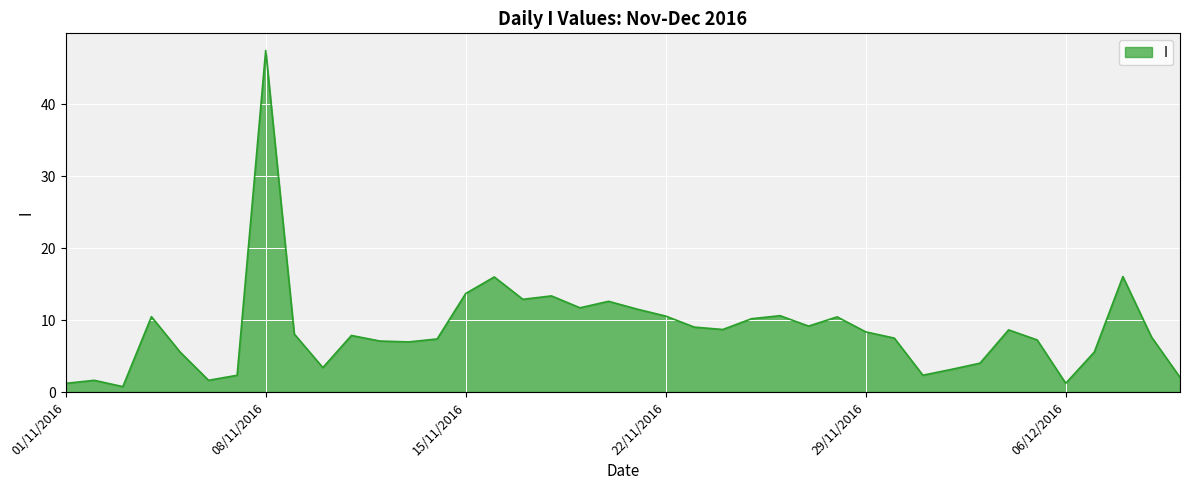

What is the greatest value displayed?

47.5